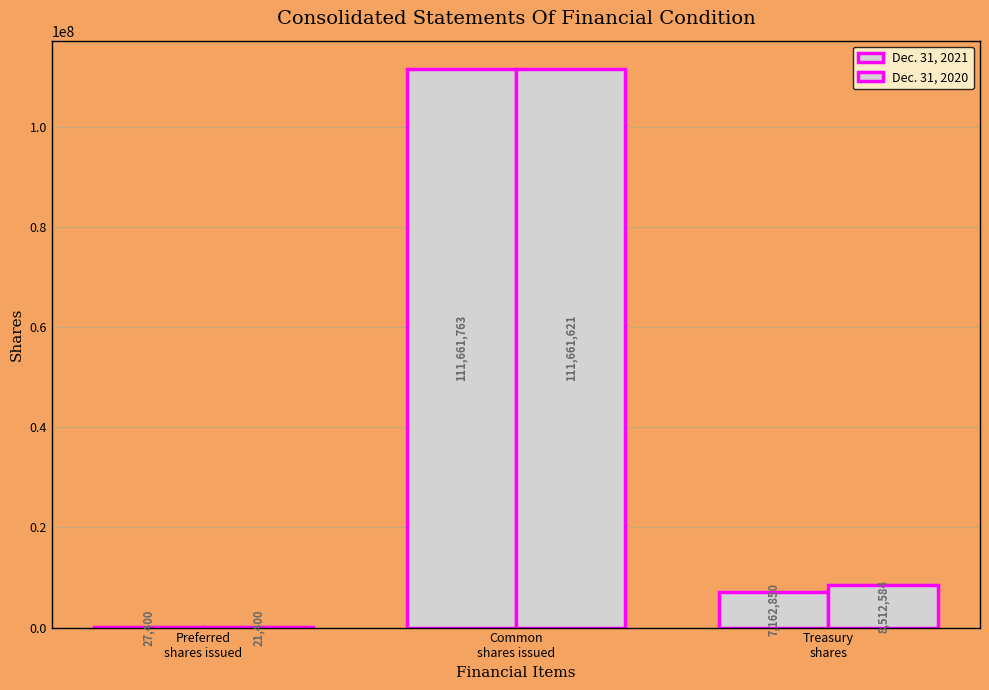

How many series are shown in this chart?

2